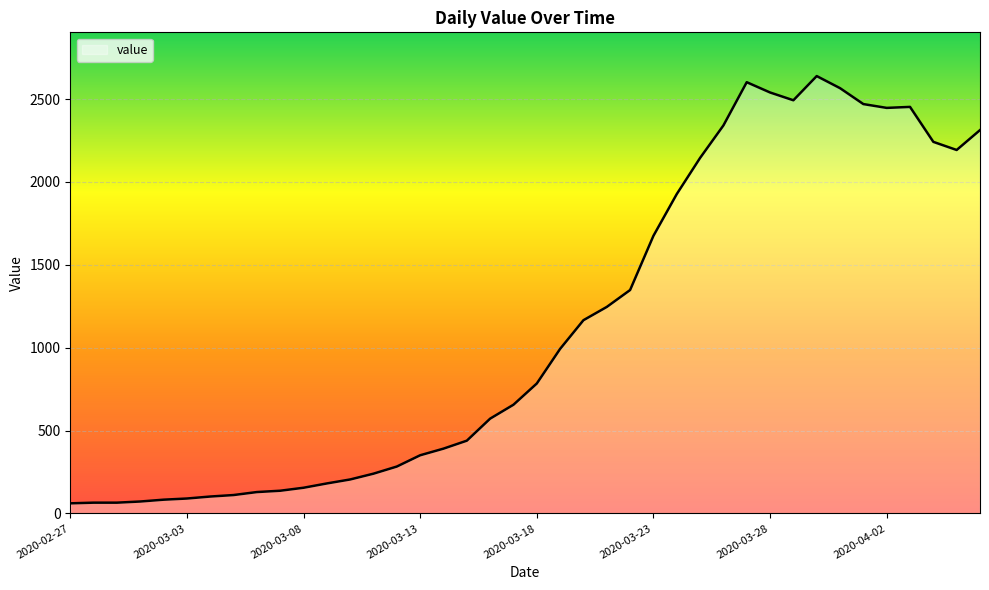

What is the difference between the maximum and minimum values?

2578